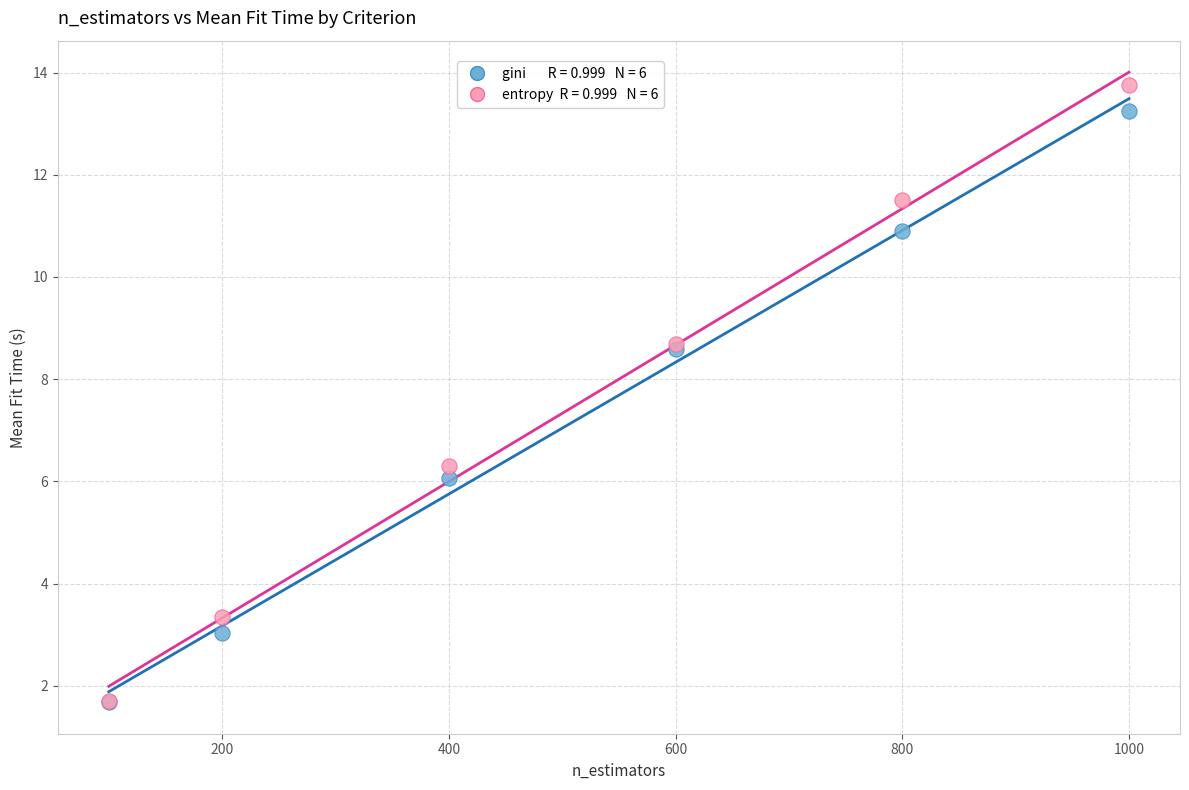

Across all series, what Y value is closest to 7?

6.3